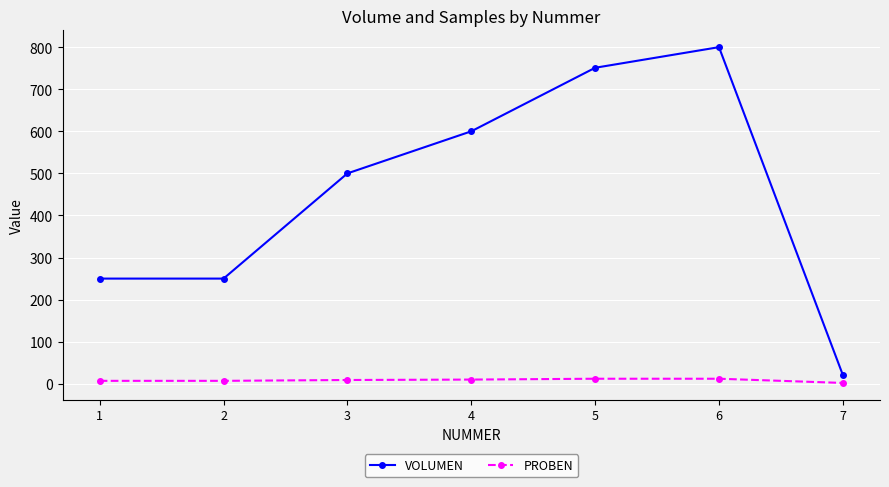

How many lines are shown in the chart?

2